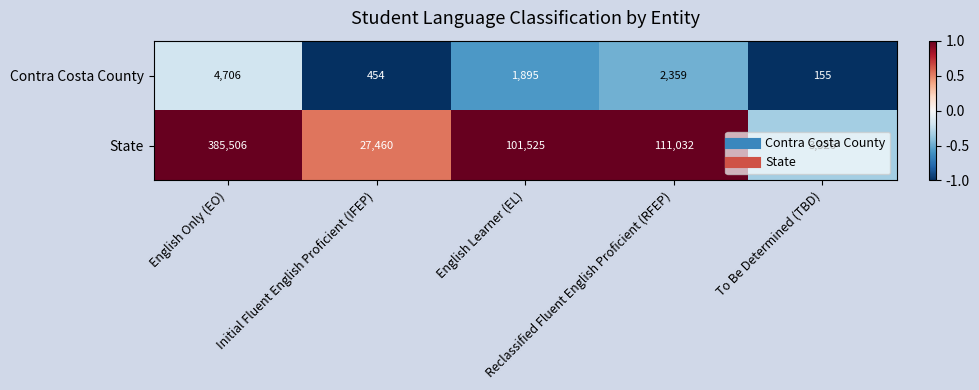

What is the total value across all series at To Be Determined (TBD)?

3481